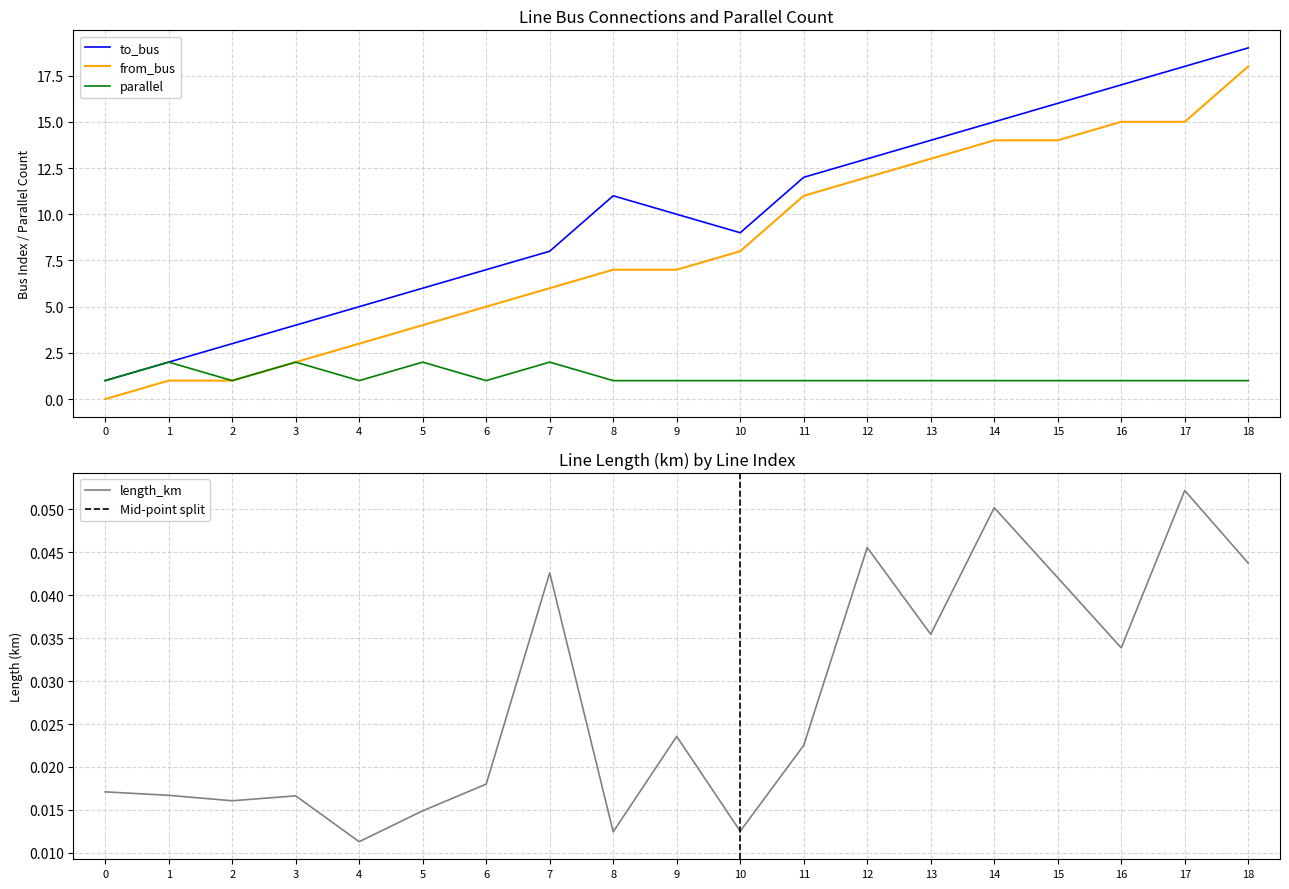

Where is the first local maximum for parallel?

1